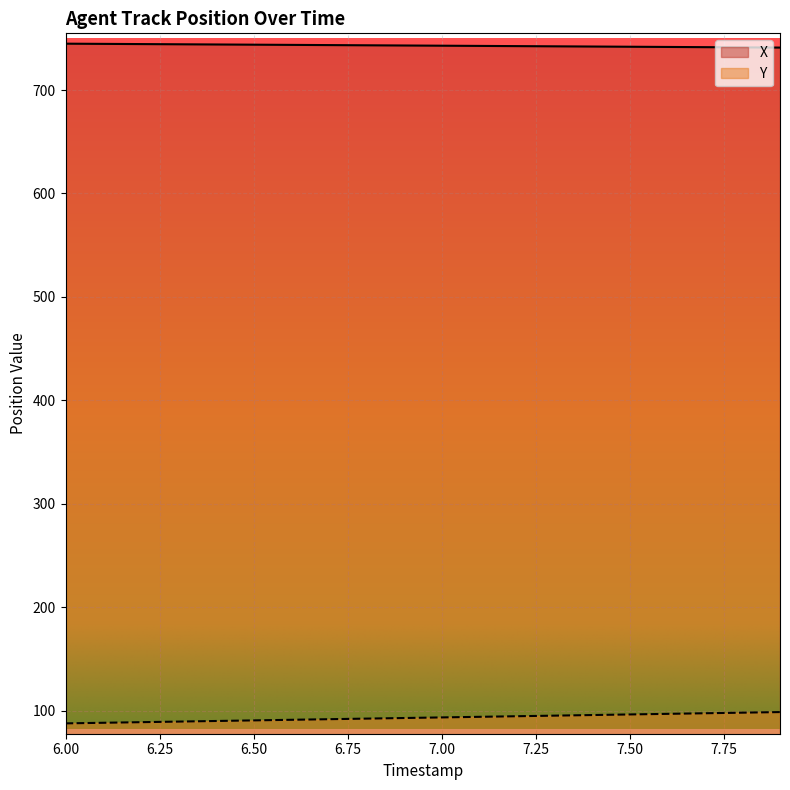

Does the chart display data point markers on the line(s)?

No